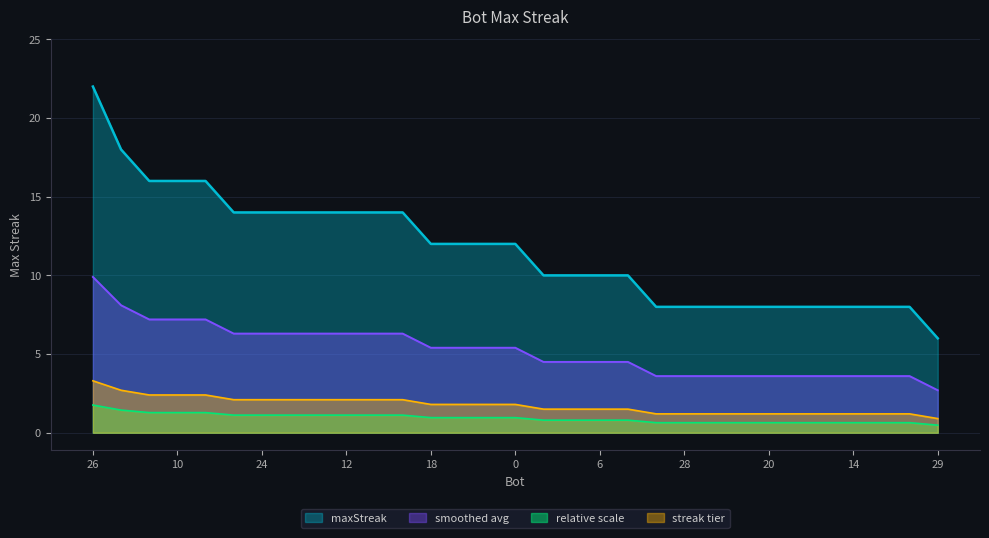

What is the change in value from 0 to 22?

-4